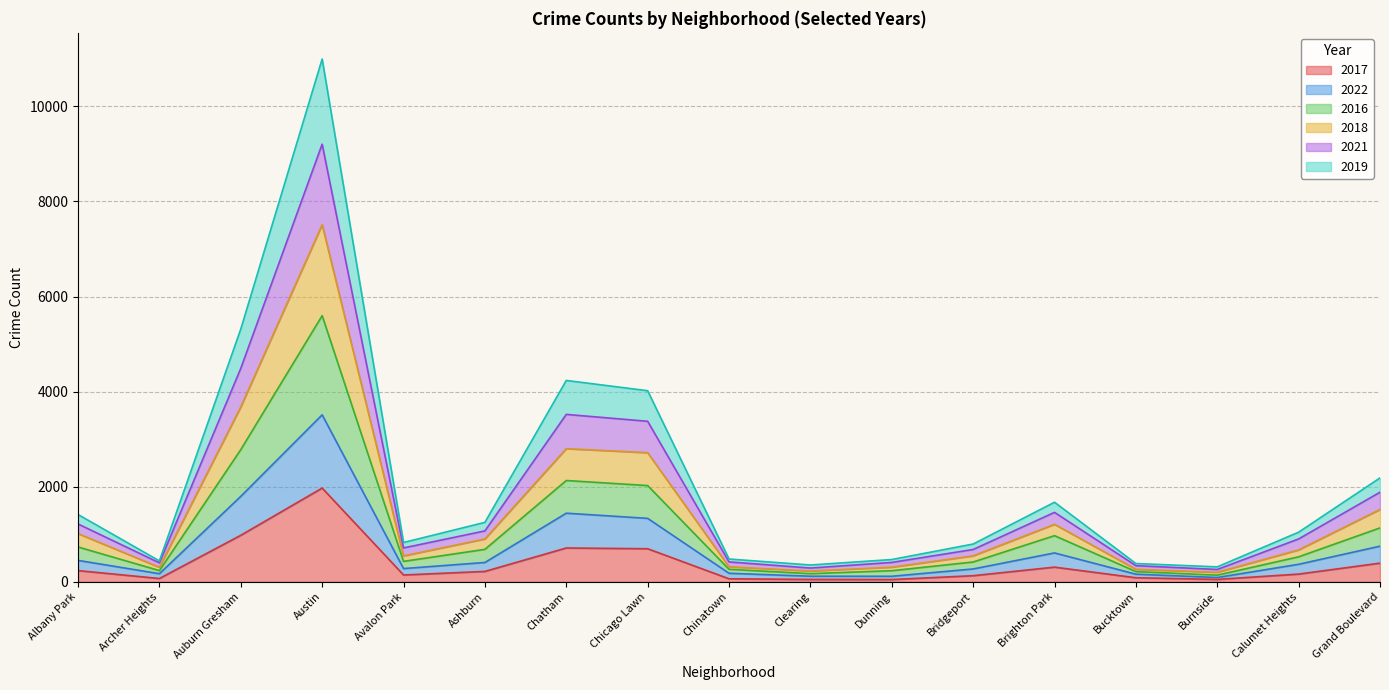

What is the total value across all series at Chatham?

4235